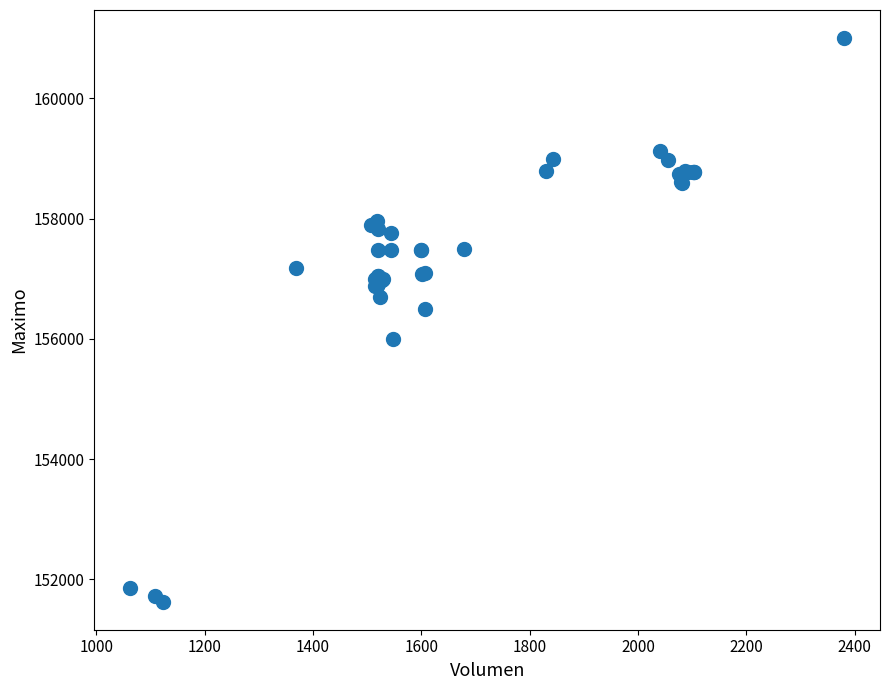

What Y value in the scatter plot is closest to 156316?

156500